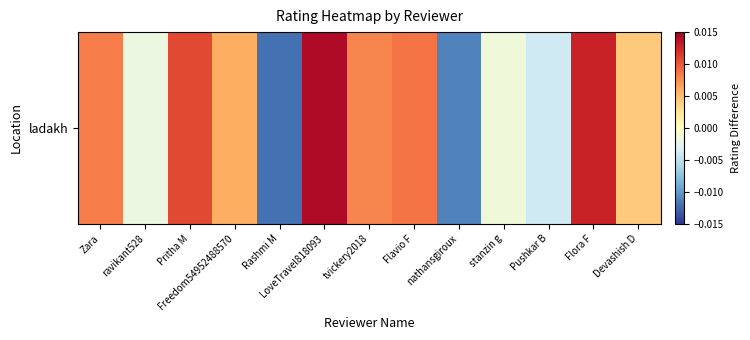

Between nathansgiroux and Devashish D, which is larger?

Devashish D